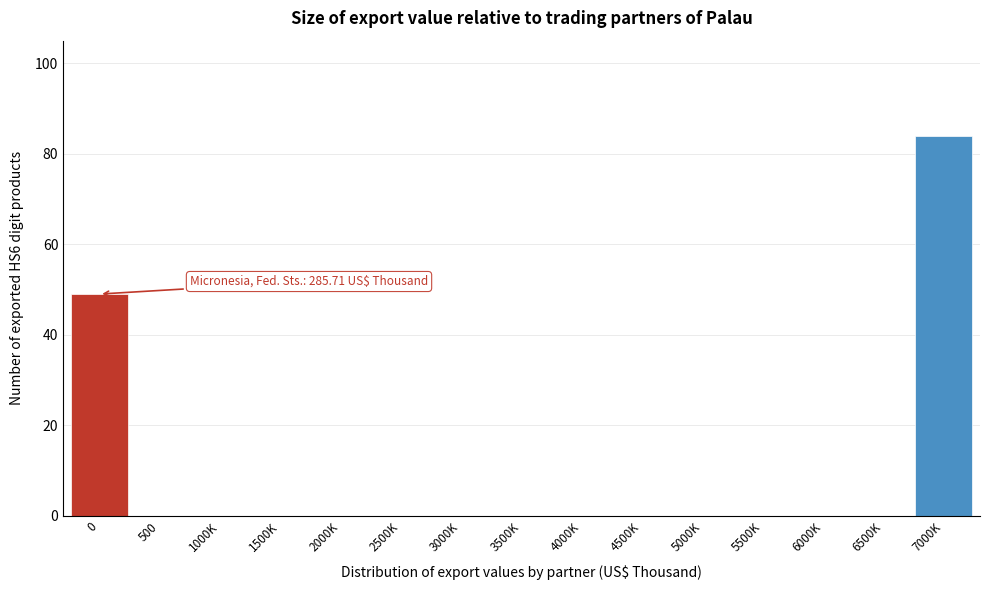

Reading left to right, transcribe all the data shown in this chart.

0=49	500=0	1000K=0	1500K=0	2000K=0	2500K=0	3000K=0	3500K=0	4000K=0	4500K=0	5000K=0	5500K=0	6000K=0	6500K=0	7000K=84